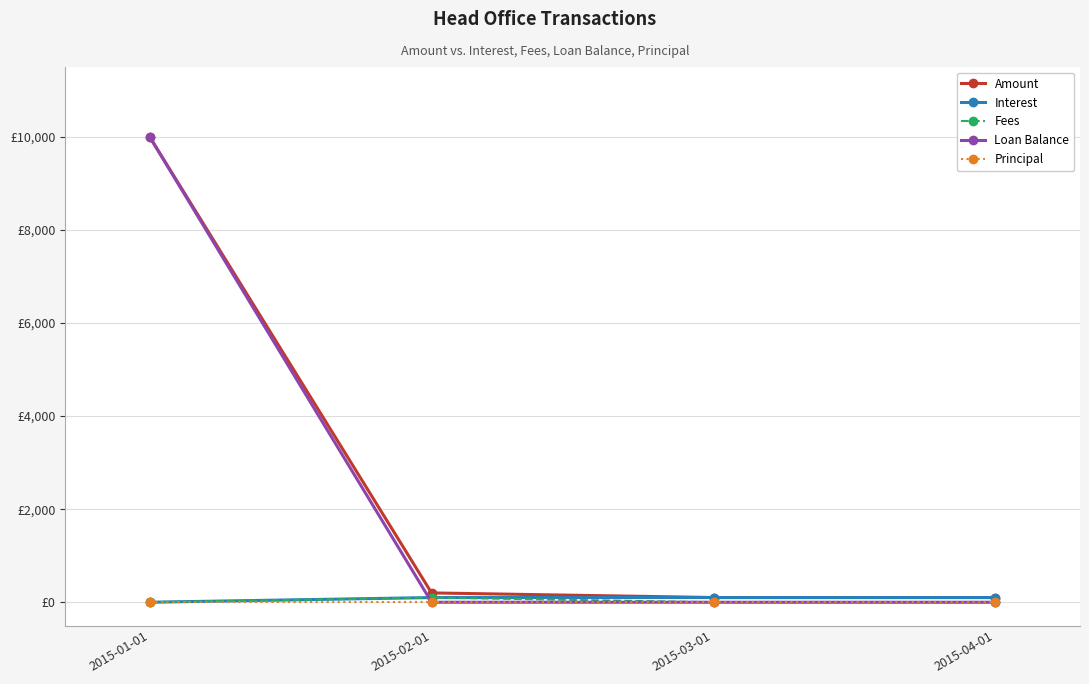

What are all the series names shown in the legend?

Amount, Interest, Fees, Loan Balance, Principal